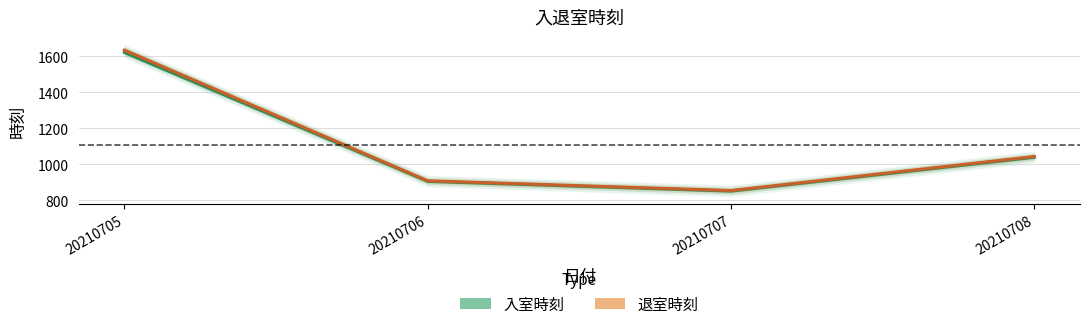

What is the value of the 入室時刻 point at the 4th from the left?

1040